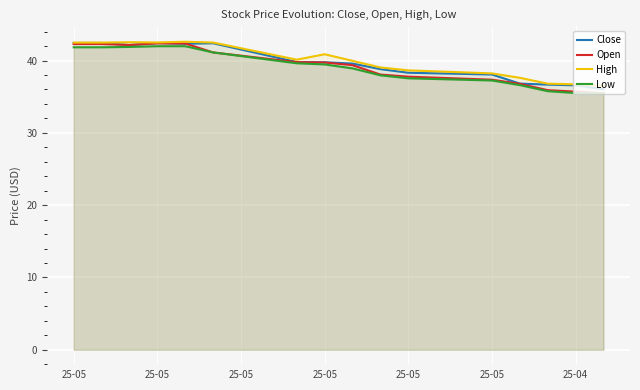

Is it true that Open equals 42.2 at 25-05?

True